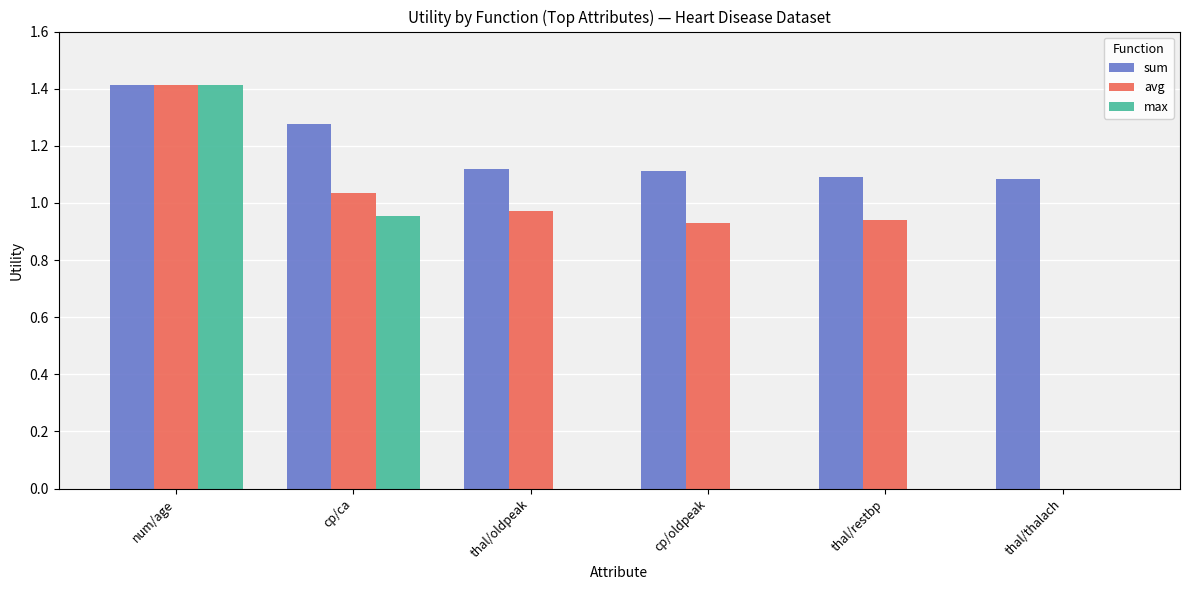

True or false: avg has a value of 0.0 at thal/thalach.

True